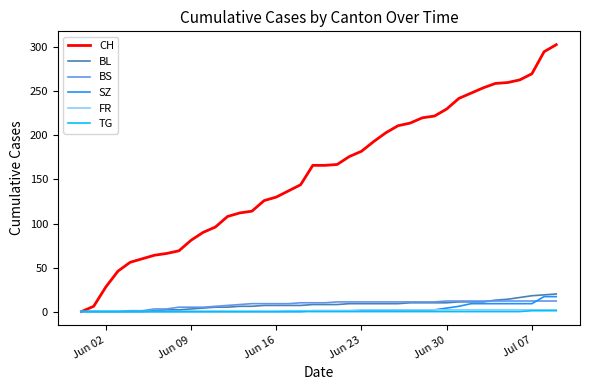

What is the highest value of the BS series?

12